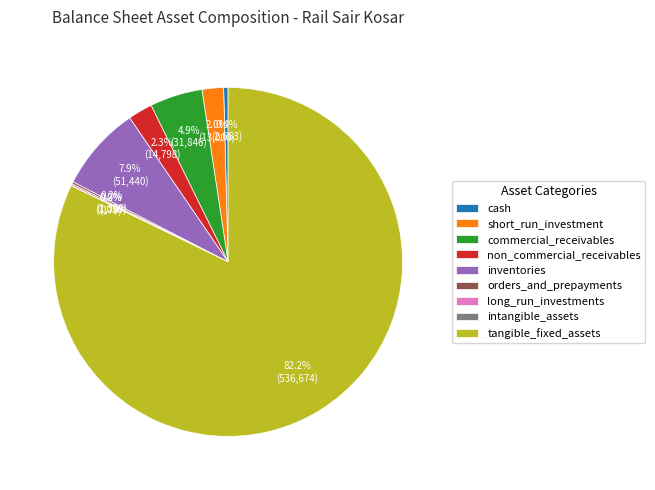

Which slice is the largest?

tangible_fixed_assets